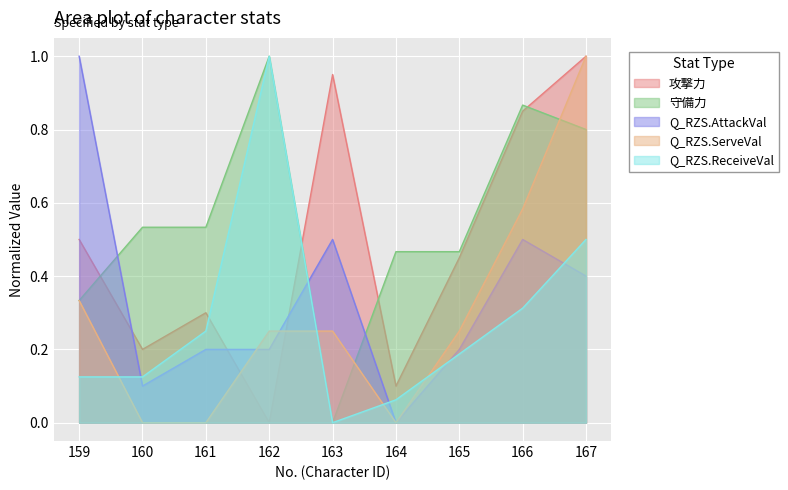

What is the approximate value of 攻撃力 at 165?

0.5